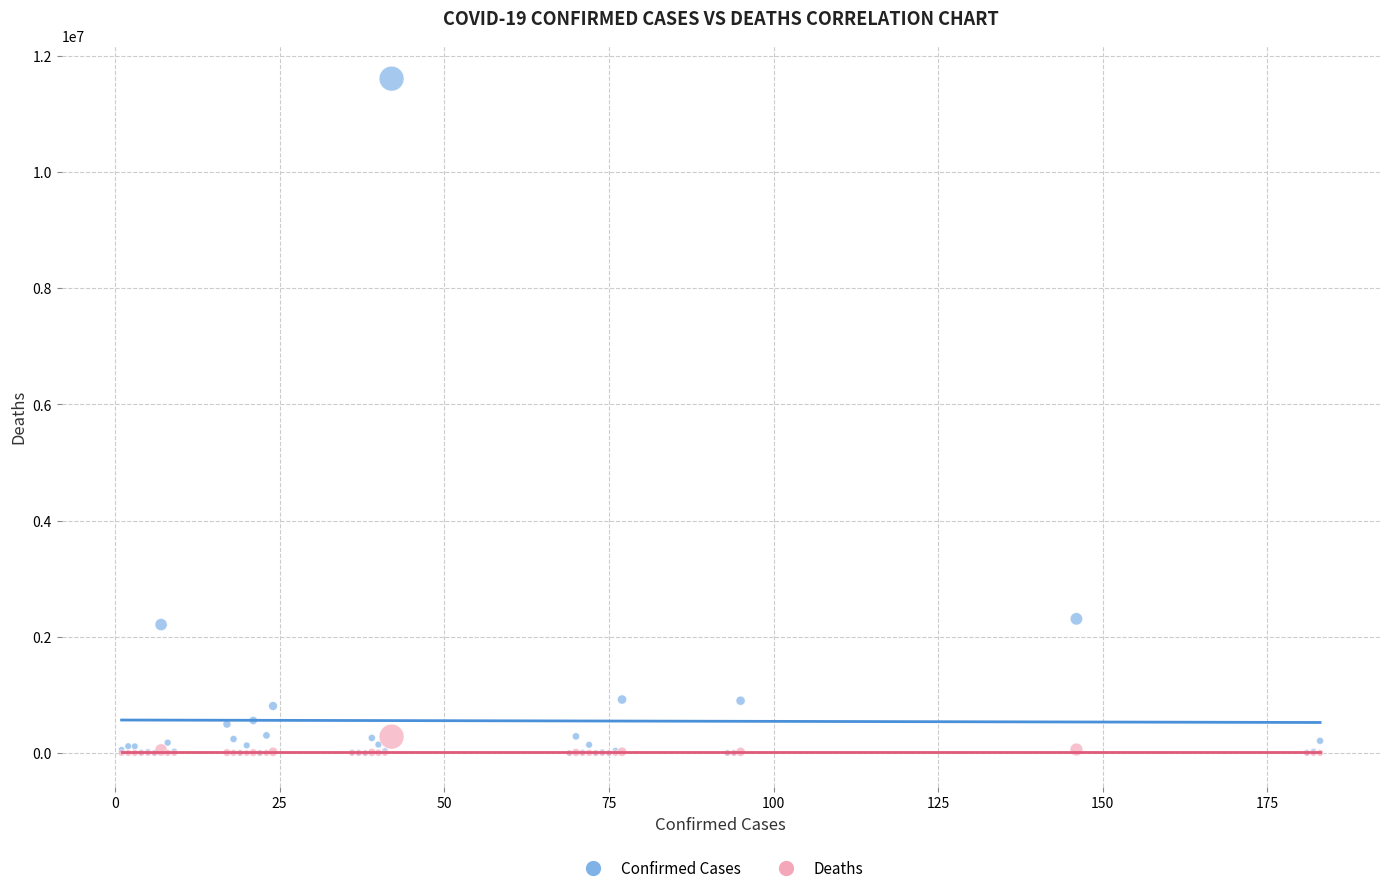

What are all the series names shown in the legend?

Confirmed Cases, Deaths